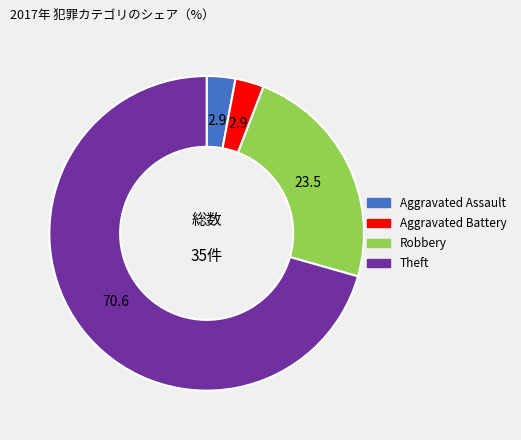

Count the number of slices in the pie.

4